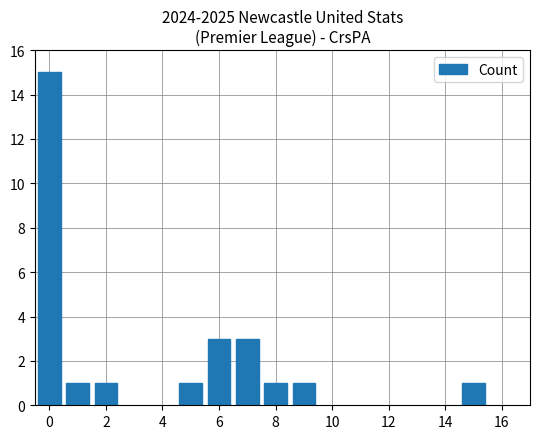

What is the maximum value shown in the chart?

15